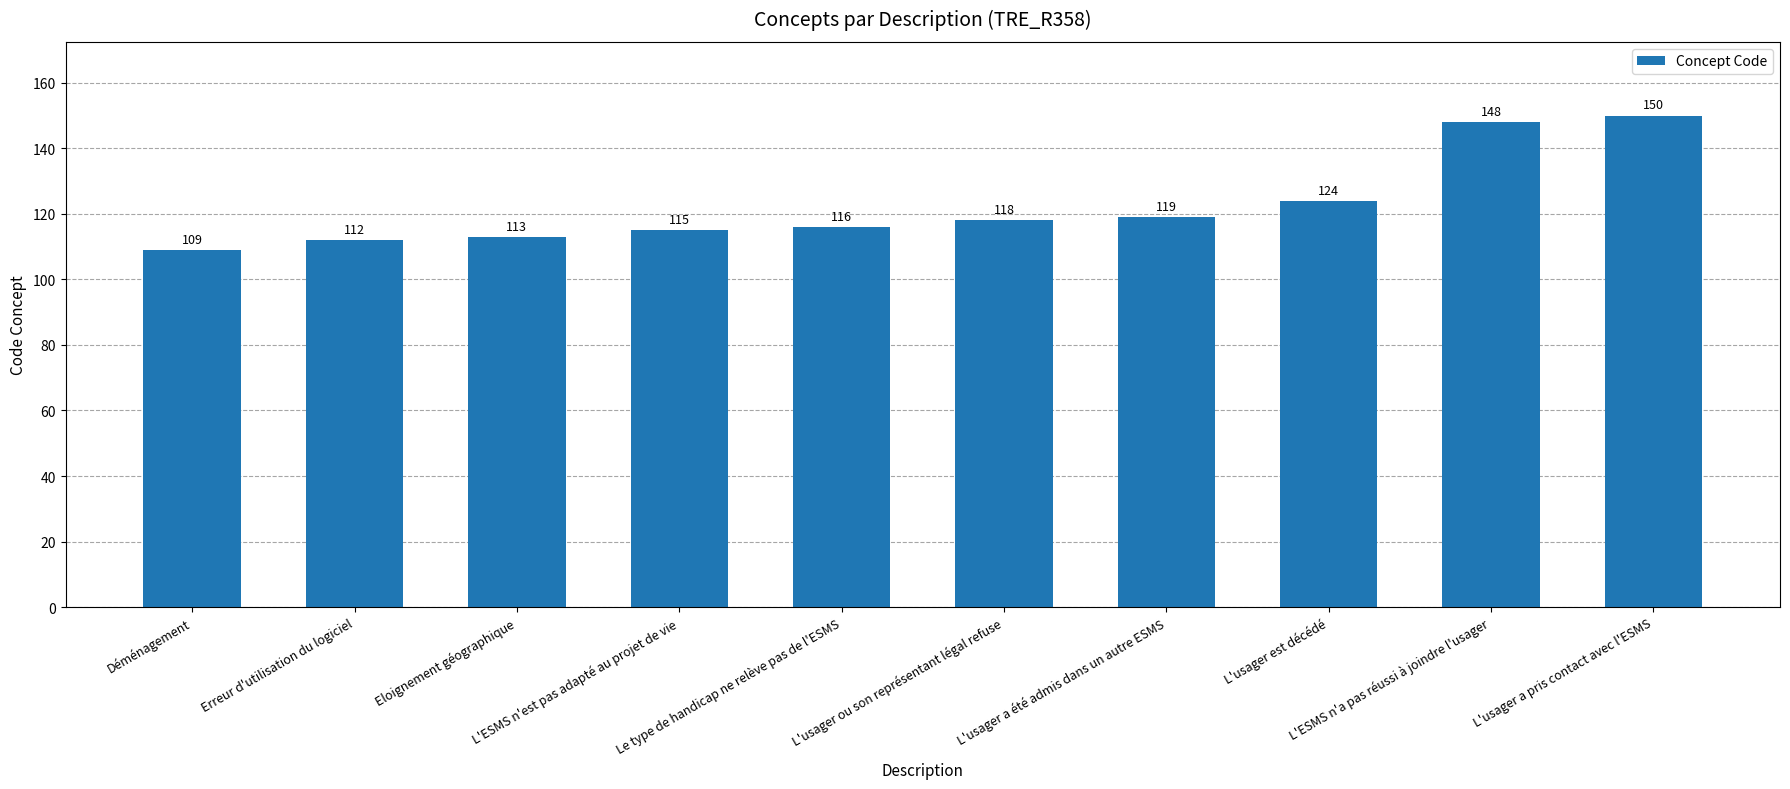

What is the label of the 9th bar from the left?

L'ESMS n'a pas réussi à joindre l'usager